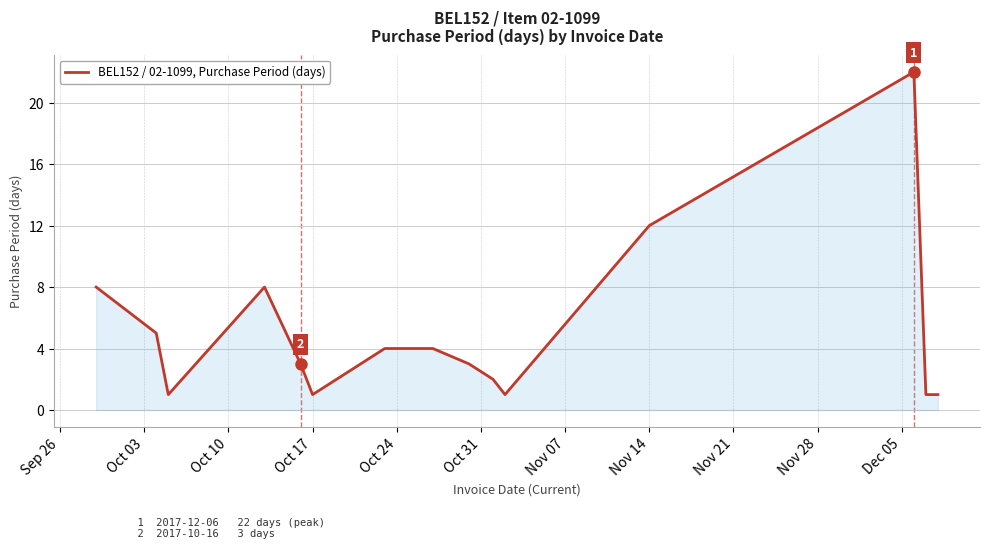

What is the greatest value displayed?

22